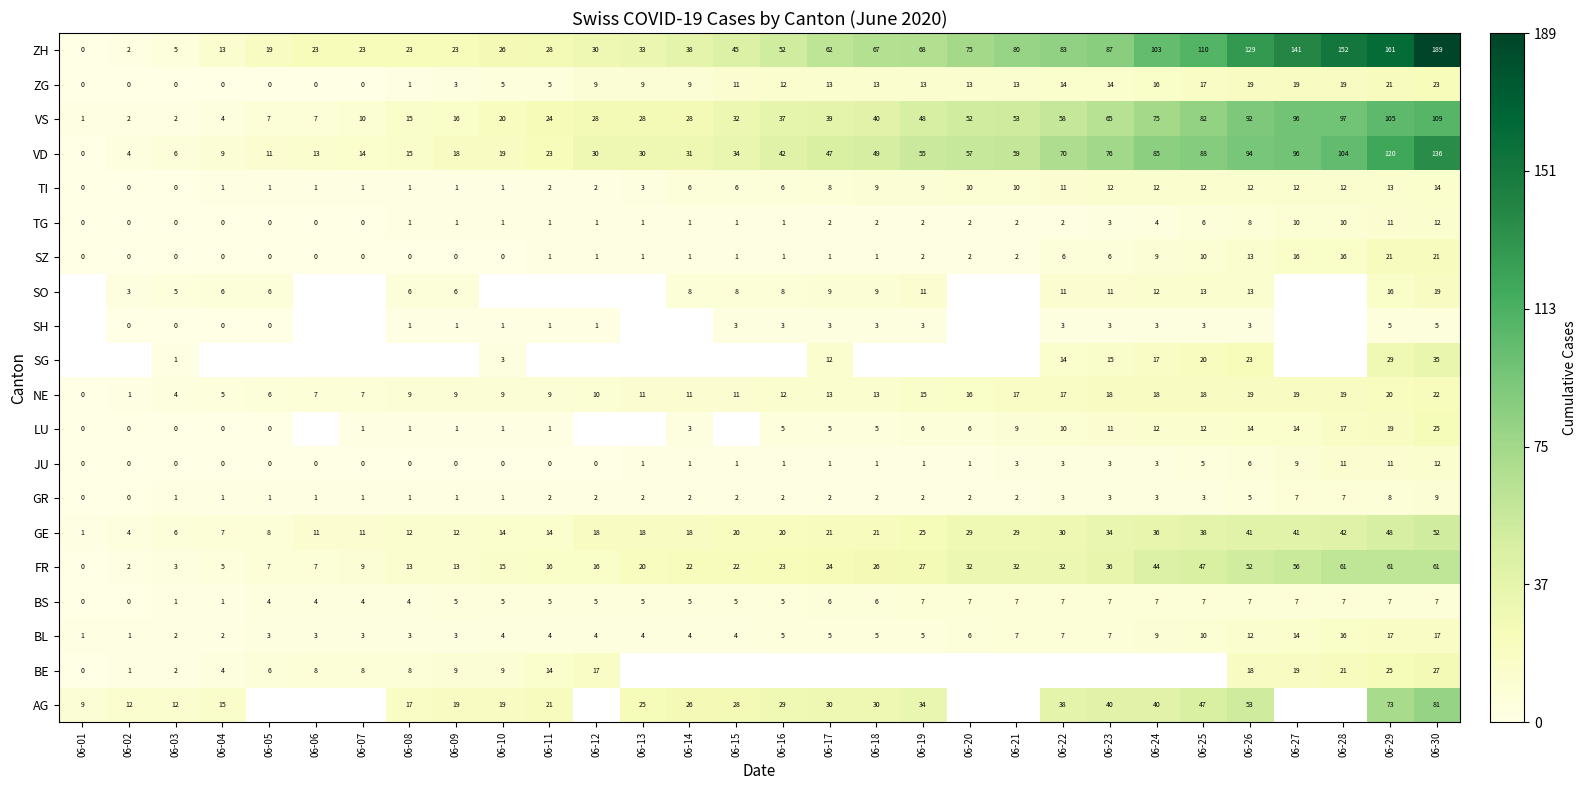

What is the sum of all VD values?

1435